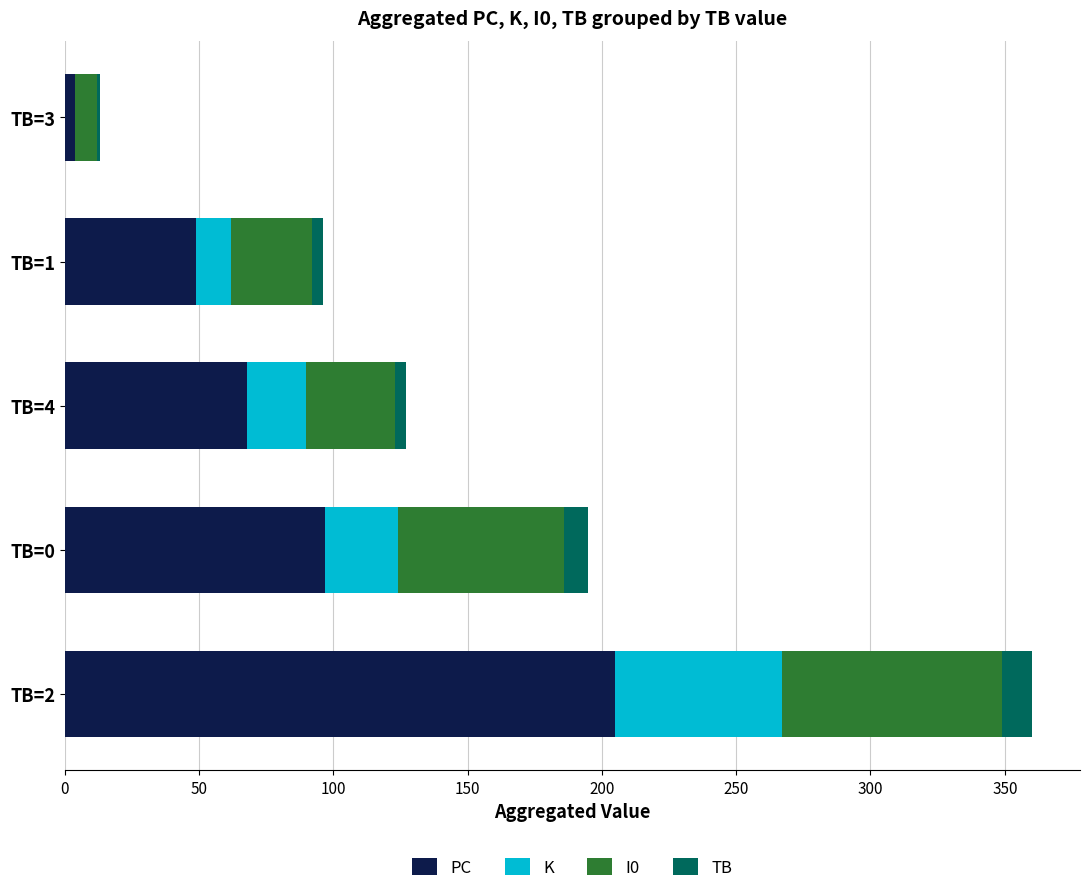

At which label does PC reach its peak?

TB=2